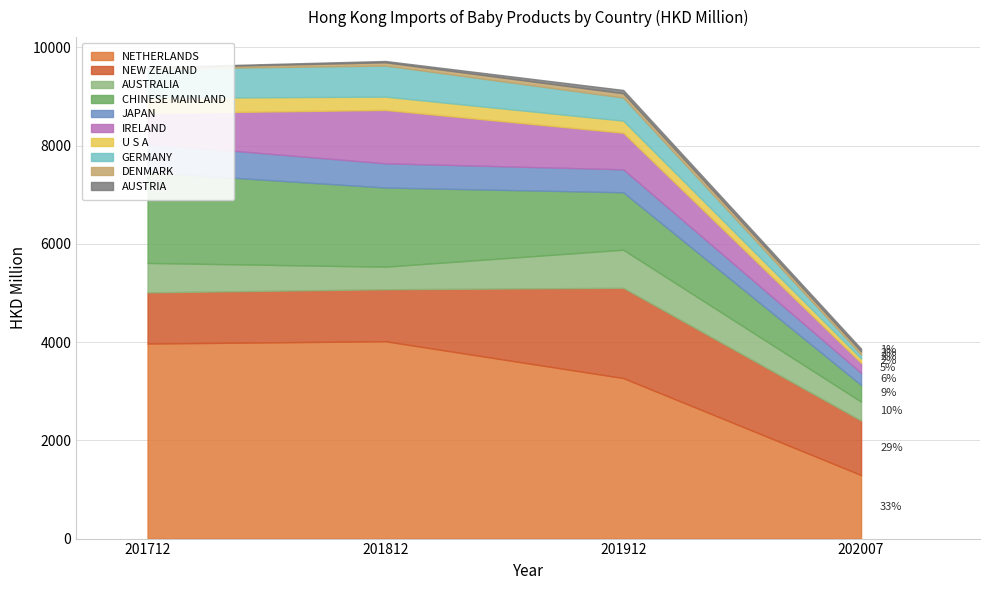

The 202007 series shows 55.7 at AUSTRIA. True or false?

True